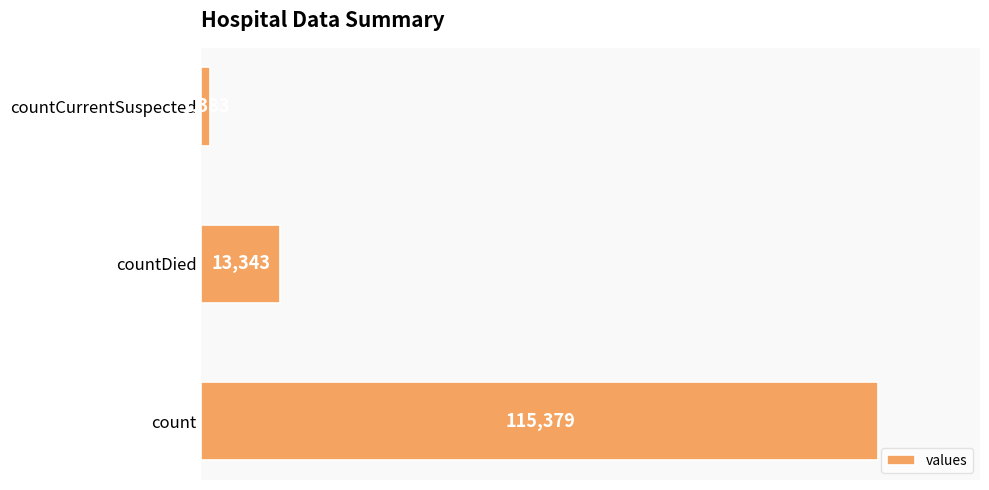

Between countCurrentSuspected and countDied, which is larger?

countDied